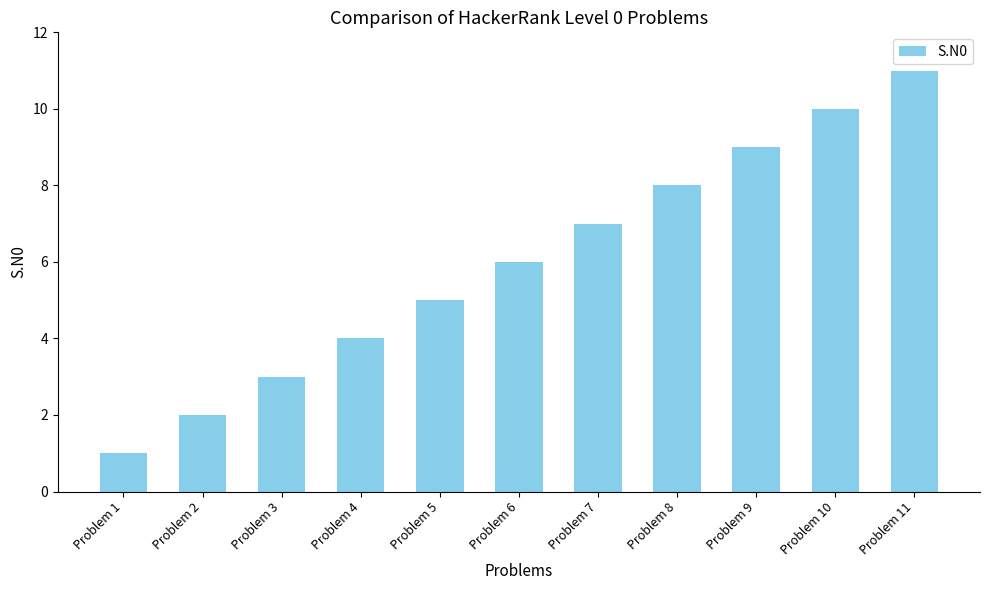

Reading left to right, what are all the values shown in this chart?

1	2	3	4	5	6	7	8	9	10	11